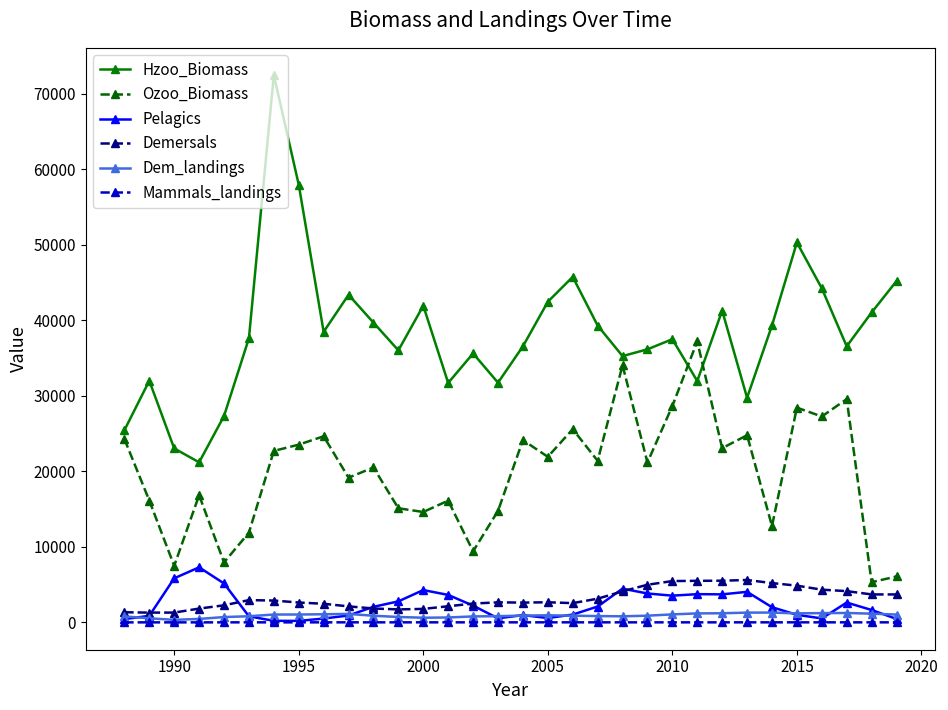

What is the maximum value for Dem_landings?

1296.0